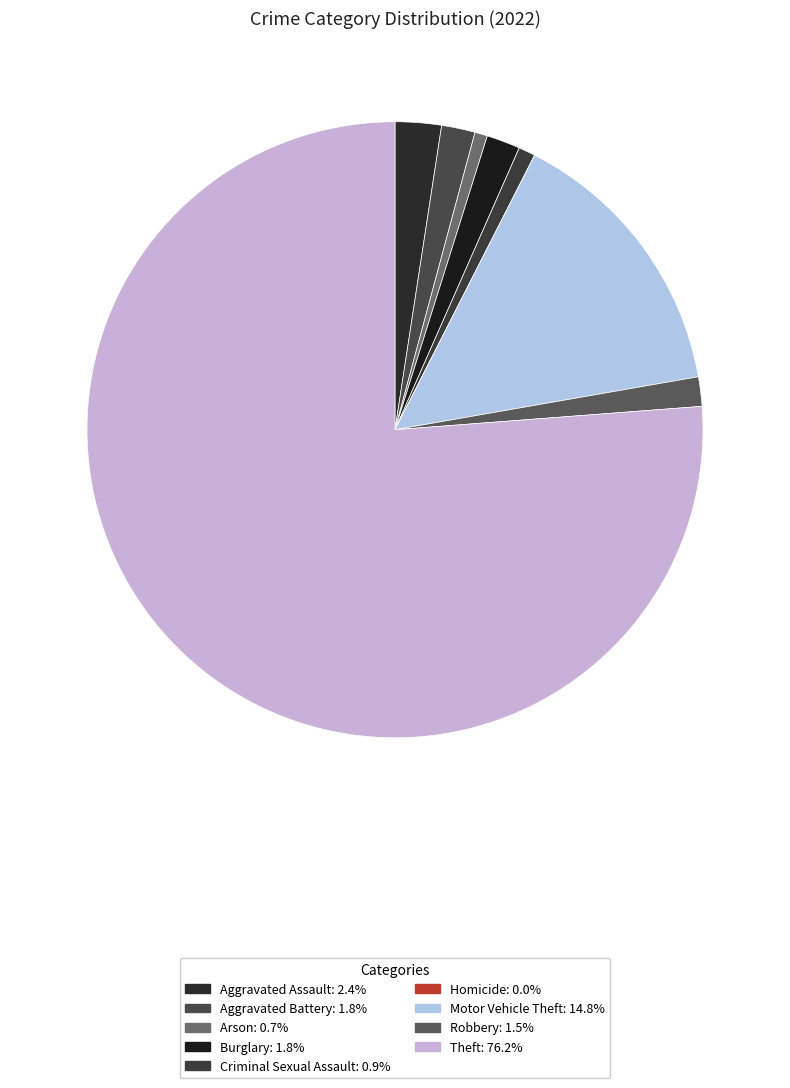

Which slice represents more than half of the pie?

Theft